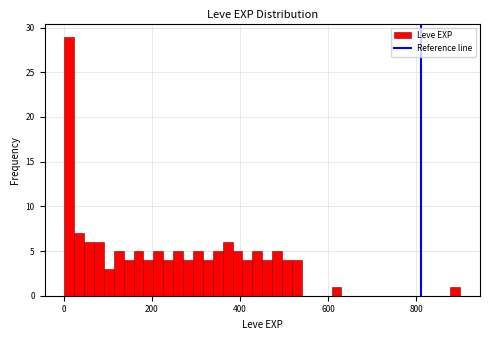

Around what value on the x-axis is the tallest bar? Give the approximate position of its centre, as read against the axis.

20